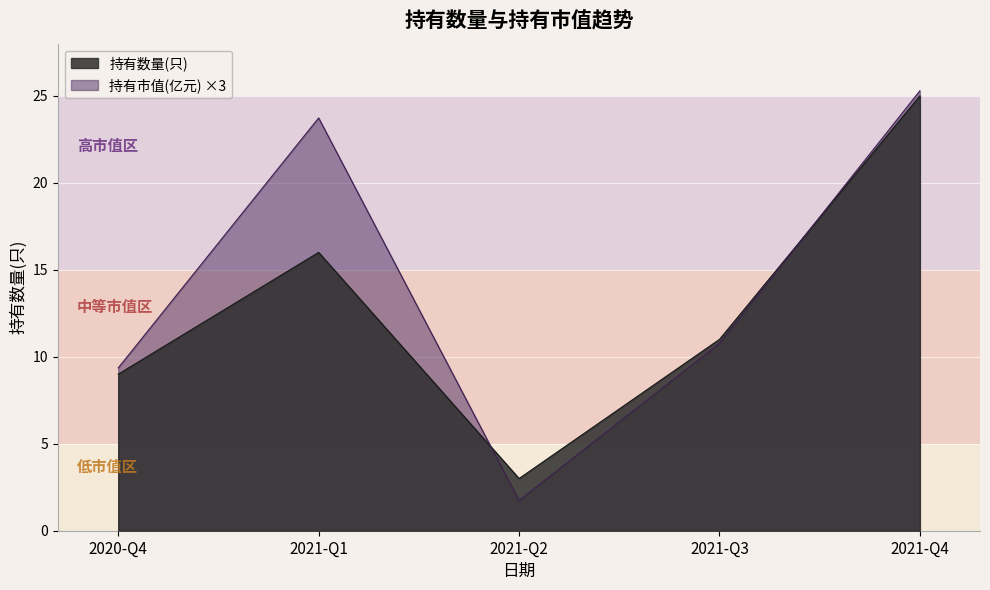

Which series has the largest total across all categories?

持有市值(亿元) ×3